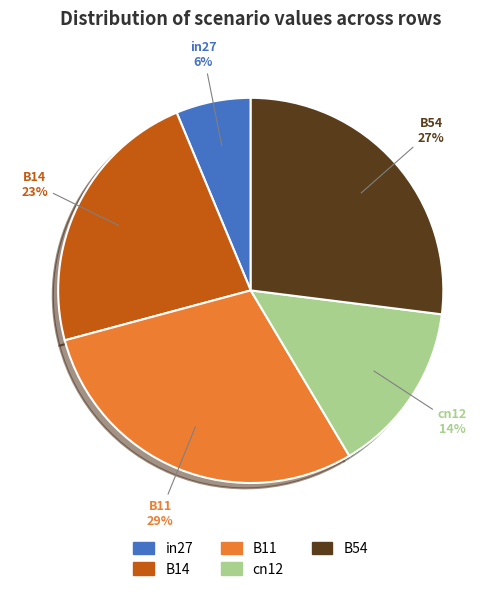

Does cn12 account for over 50% of the chart?

No